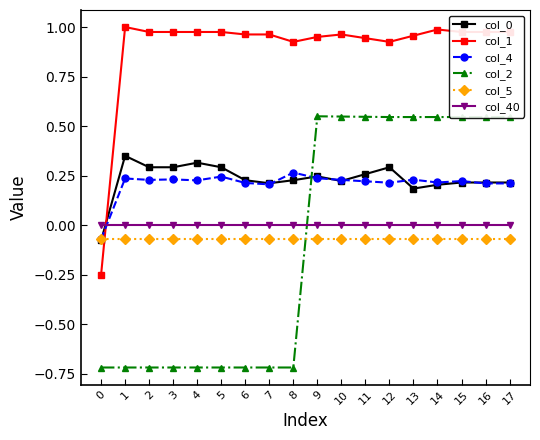

Between which two adjacent categories do col_5 and col_2 first intersect?

8 and 9